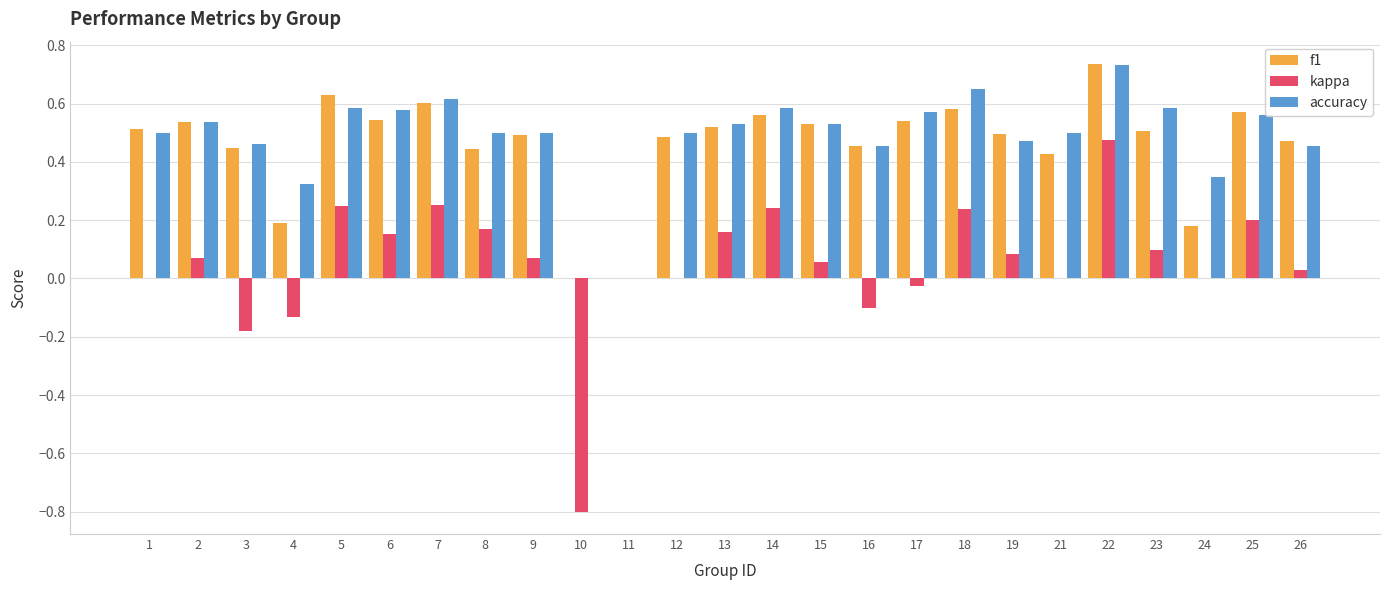

Is the value of kappa at 15 greater than the value of f1 at 17?

No